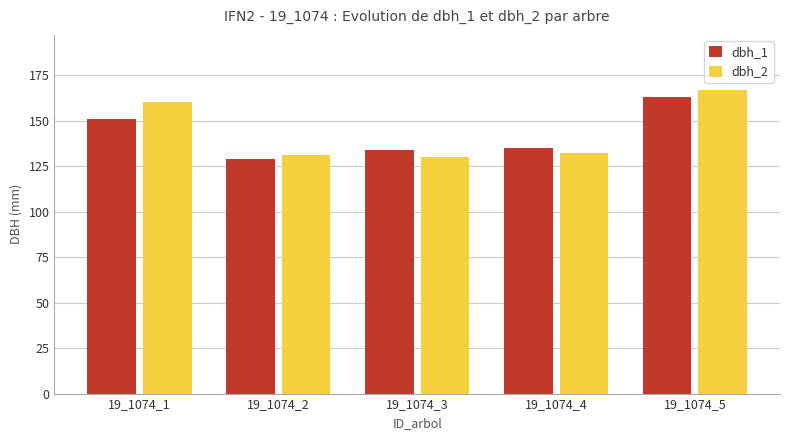

Is the value of dbh_1 at 19_1074_4 greater than the value of dbh_2 at 19_1074_1?

No